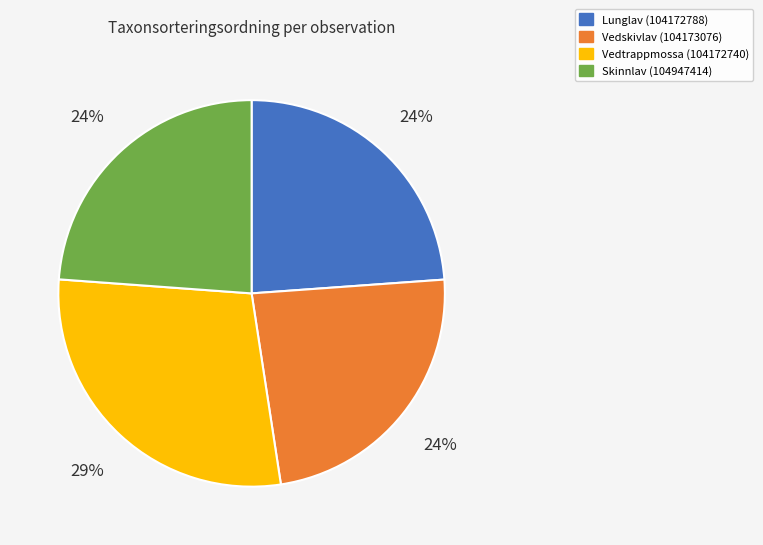

Do Skinnlav (104947414) and Vedskivlav (104173076) together represent more than half of the pie?

No